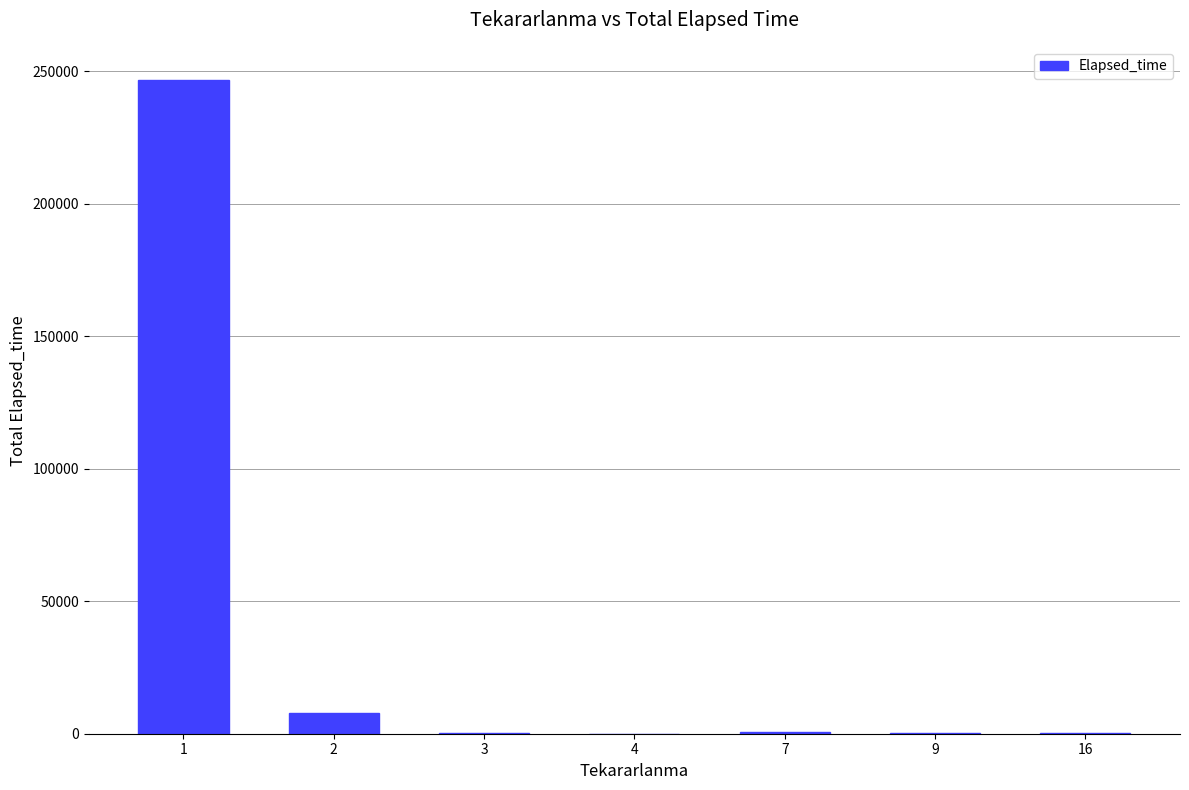

How many series are shown in this chart?

1